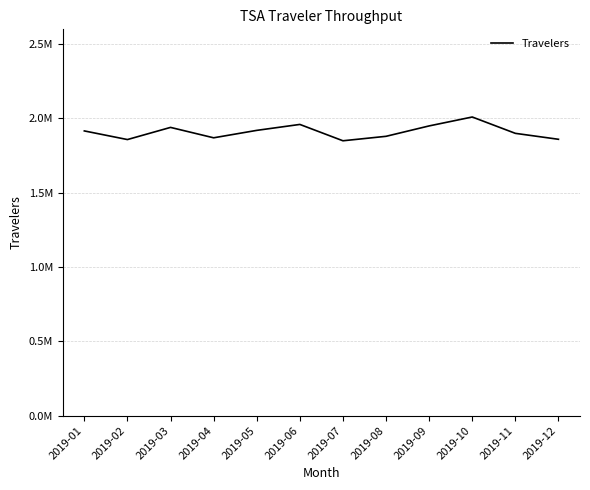

True or false: there are more than 2 points higher than both neighbors.

True